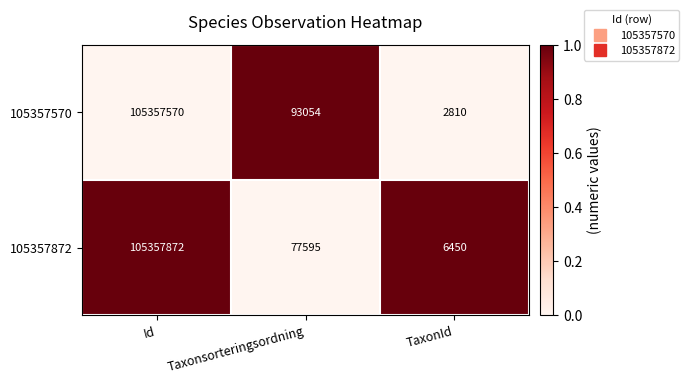

What is the maximum value shown in the chart?

105357872